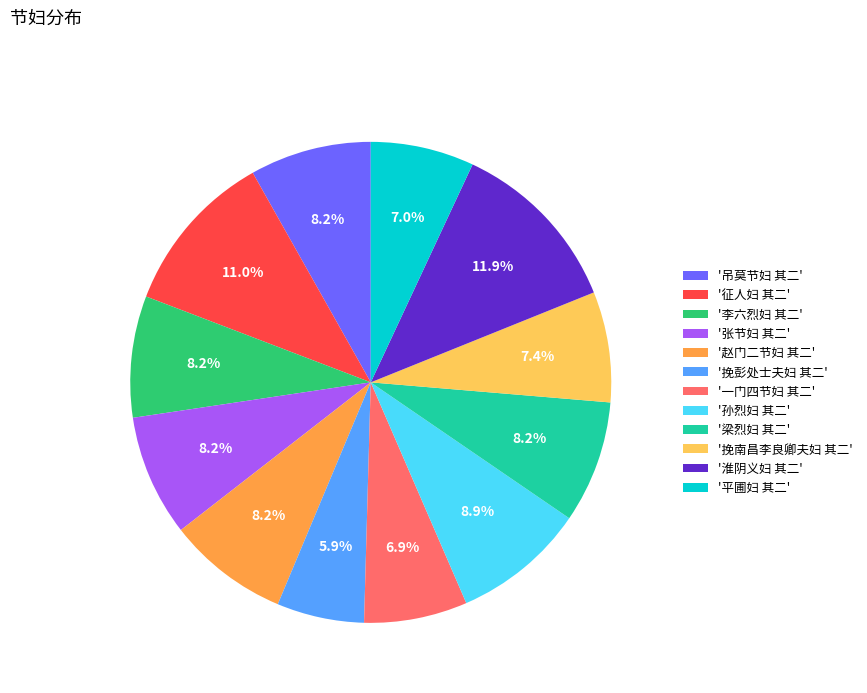

Is there a majority slice in this chart?

No